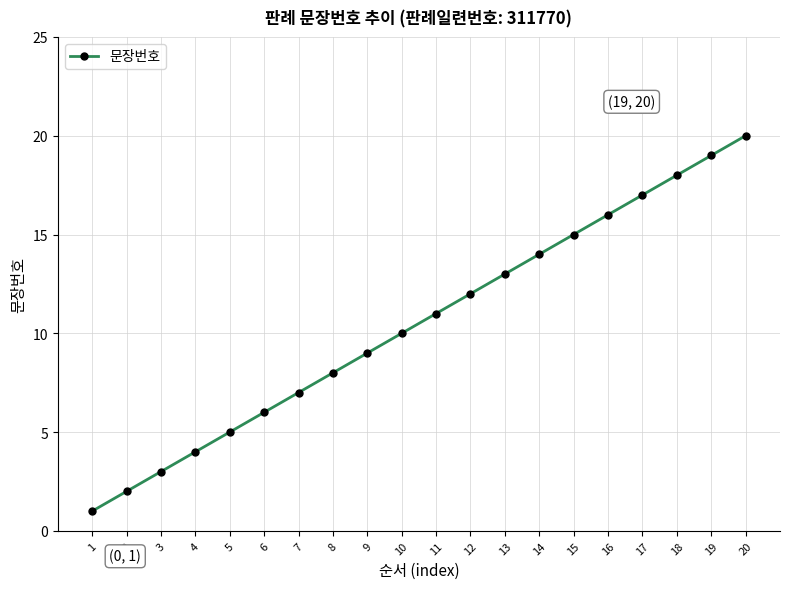

What is the difference between the values at 16 and 4?

12